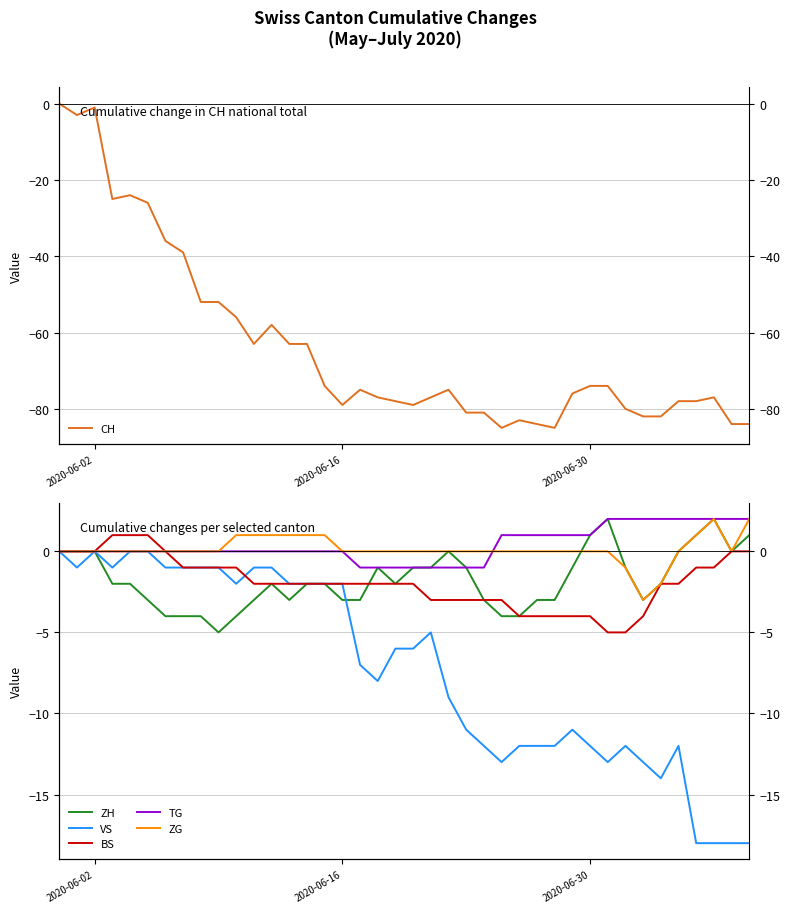

List the series in order of their peak value, lowest first.

CH, VS, BS, ZH, TG, ZG